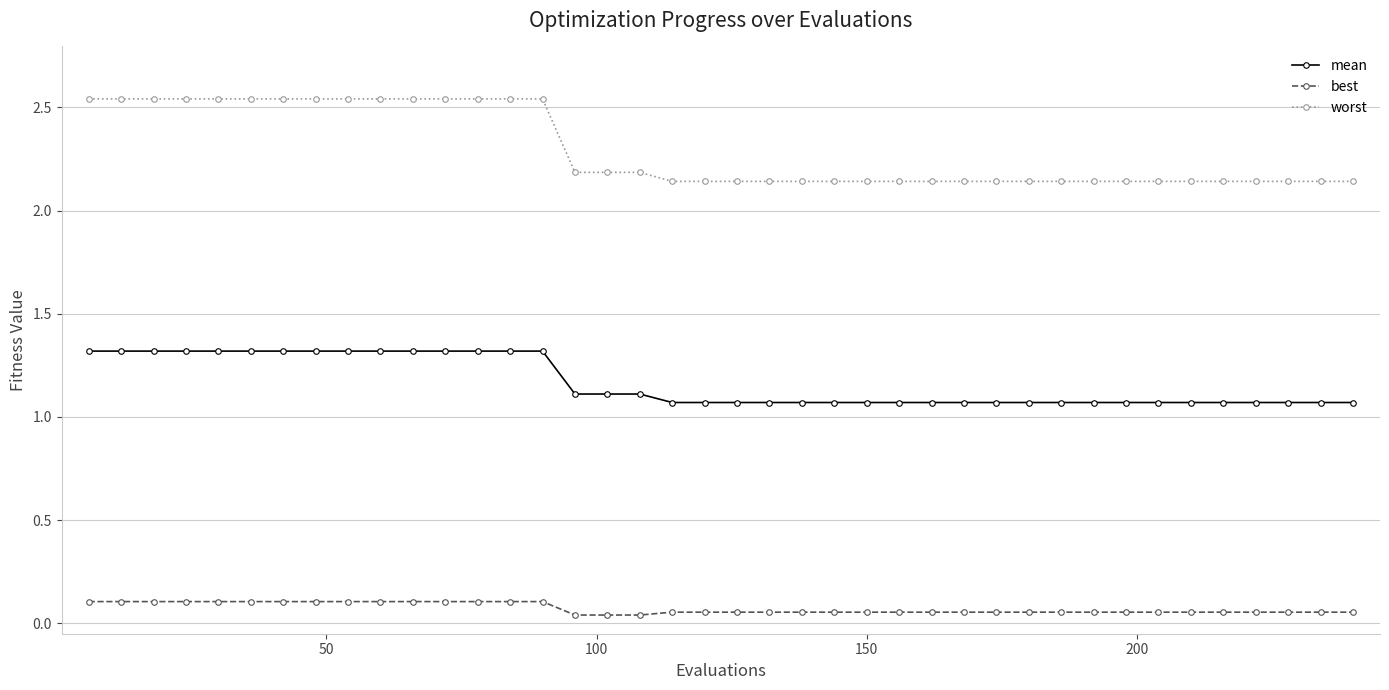

Rank the series by their average value, from lowest to highest.

best, mean, worst